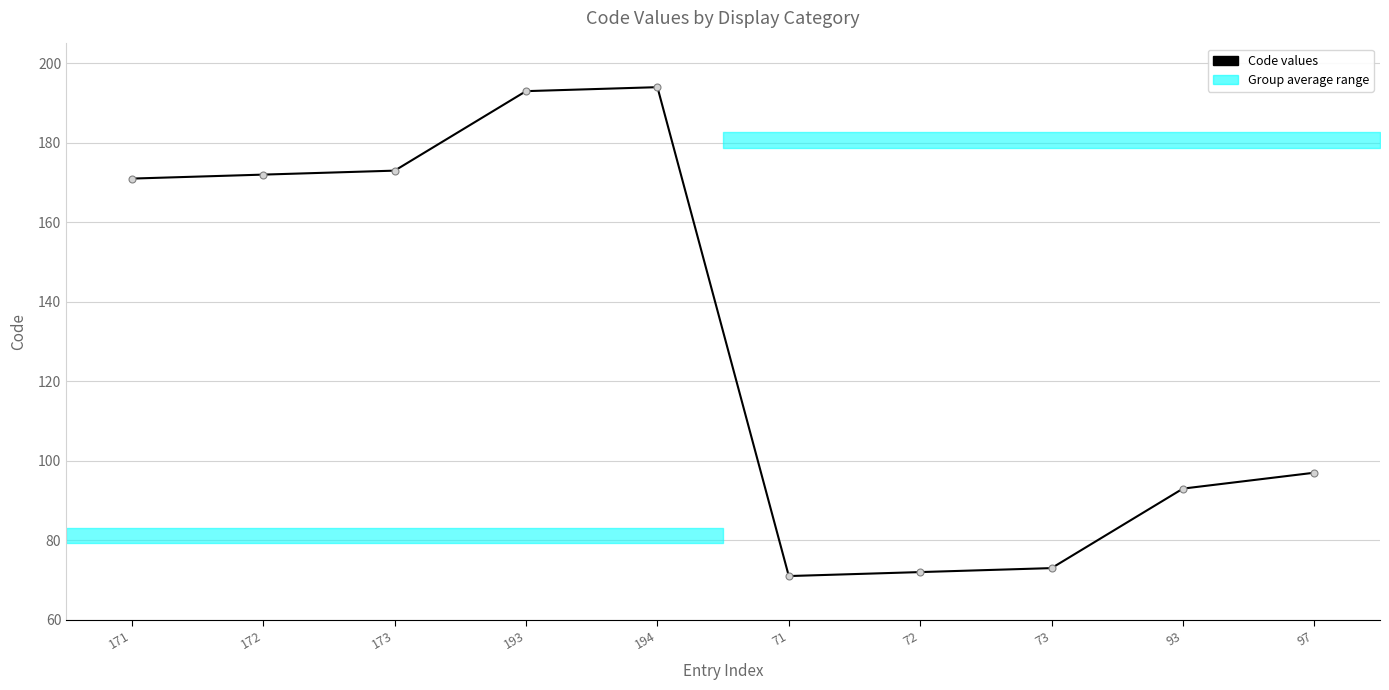

The chart shows a value of 171 at 97. True or false?

False